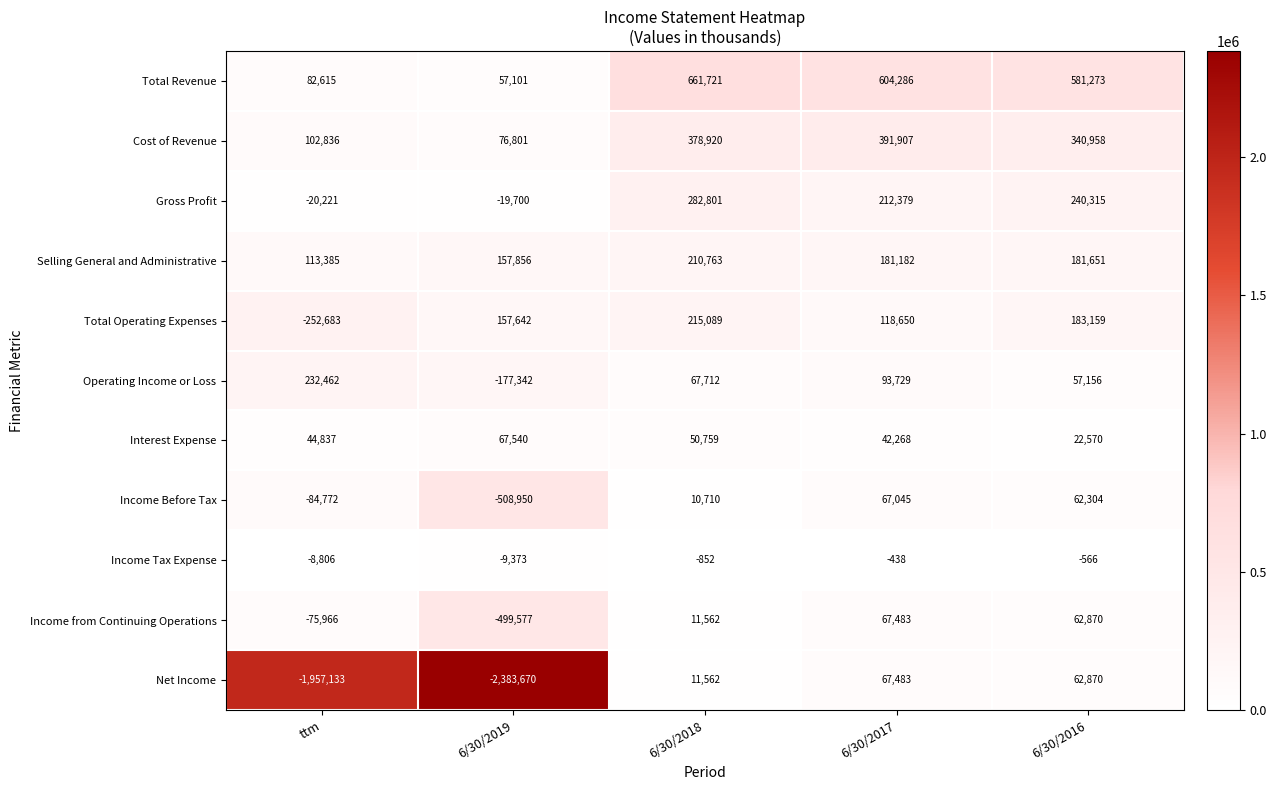

Which series has the largest total across all categories?

Total Revenue